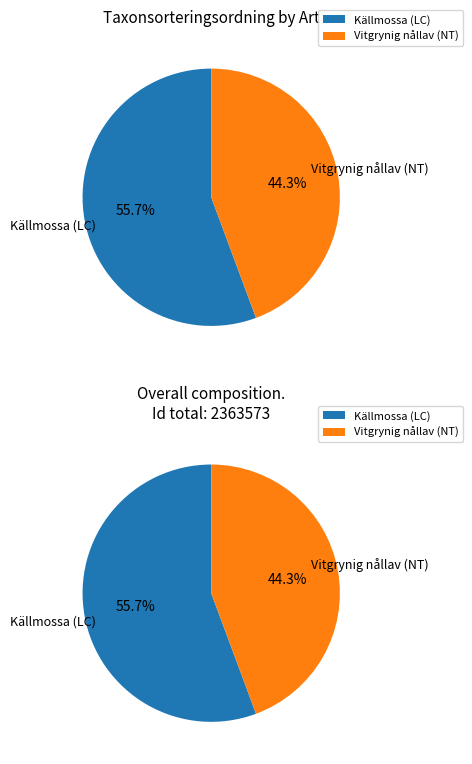

How many slices are in this pie chart?

2